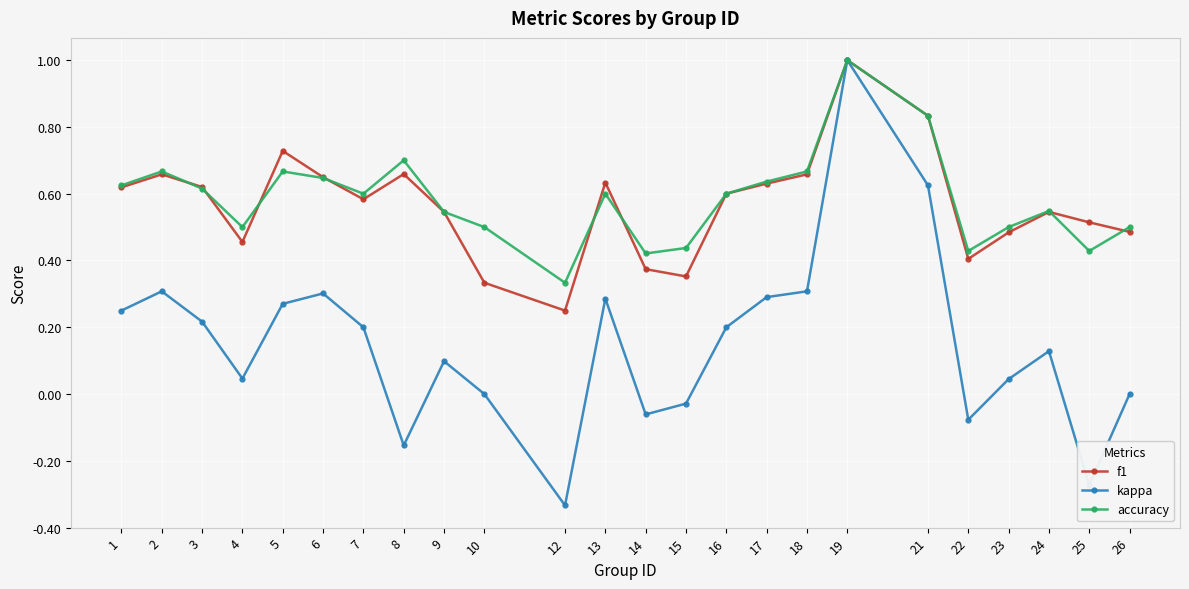

What is the value of the f1 point at the 18th from the left?

1.0